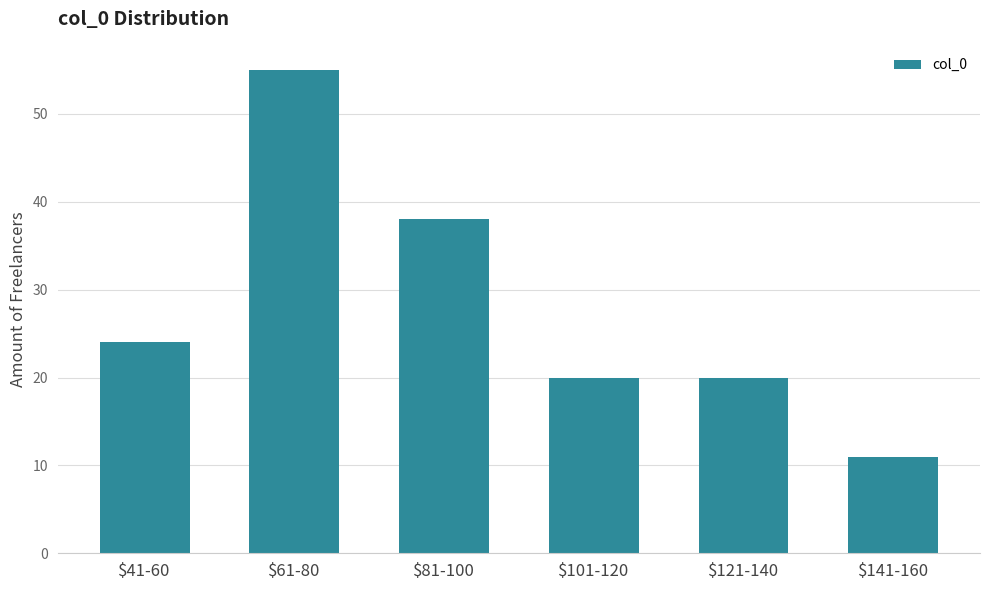

Reading right to left, list all the values displayed in this chart.

11	20	20	38	55	24